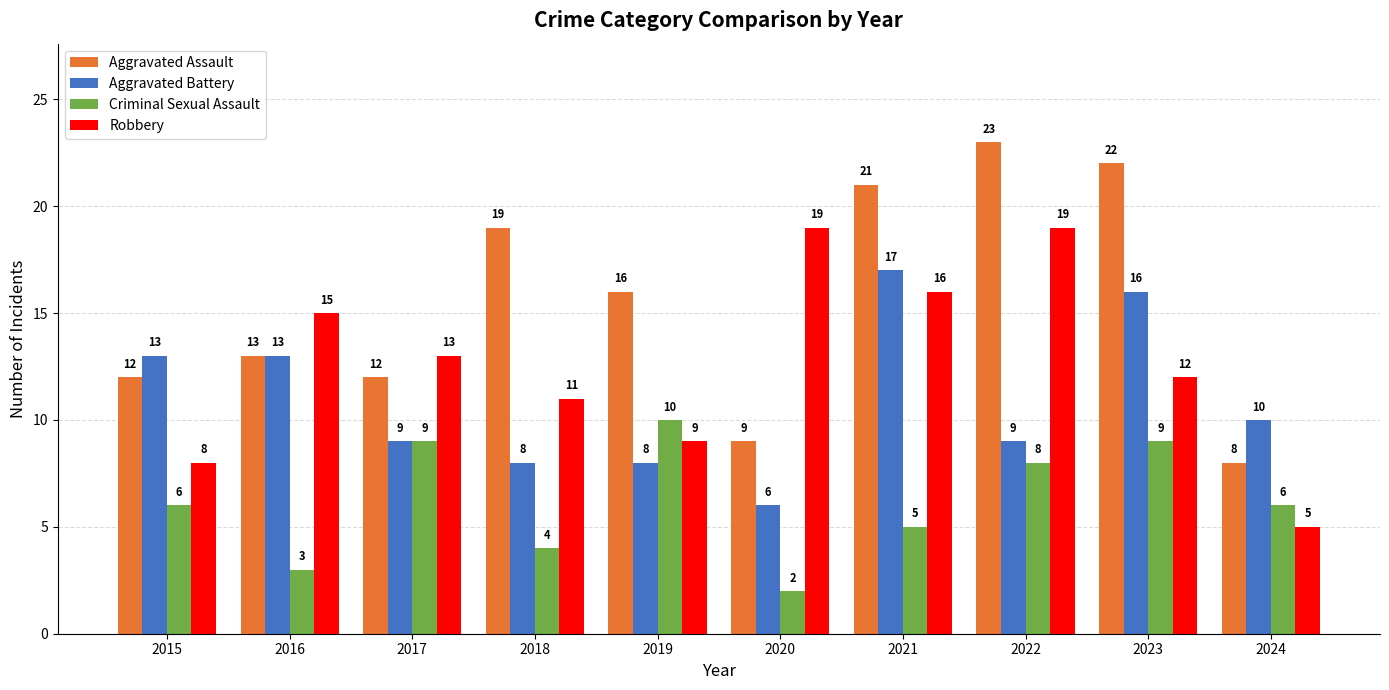

How many data points does each series have?

10